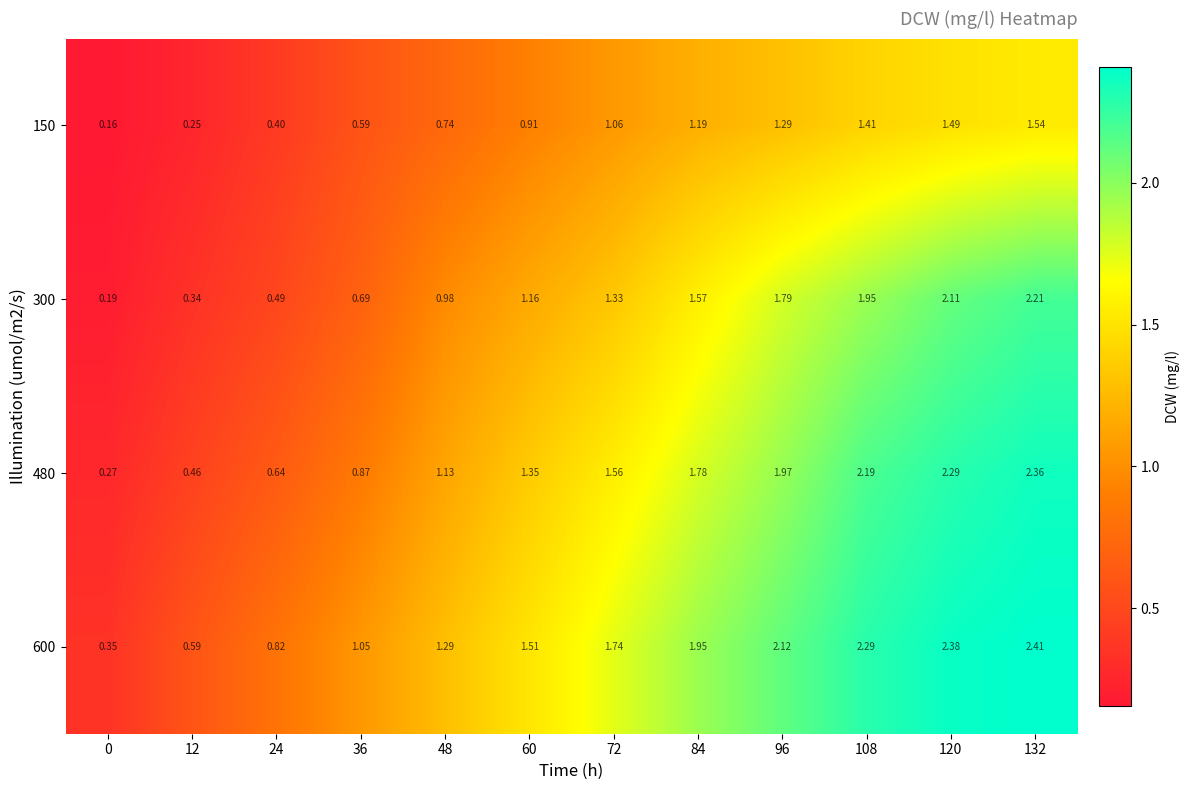

At 0, list the series in order from smallest to largest.

150, 300, 480, 600